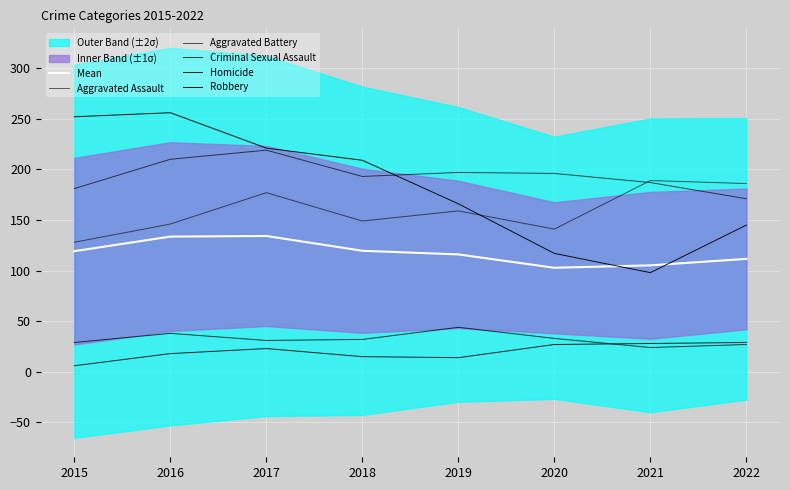

How many values in the Homicide series are below 23?

4